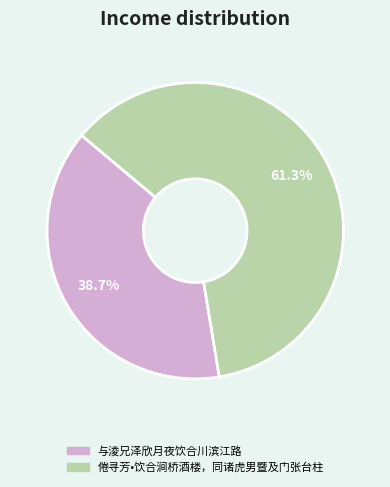

Which slice is the smallest?

与淩兄泽欣月夜饮合川滨江路